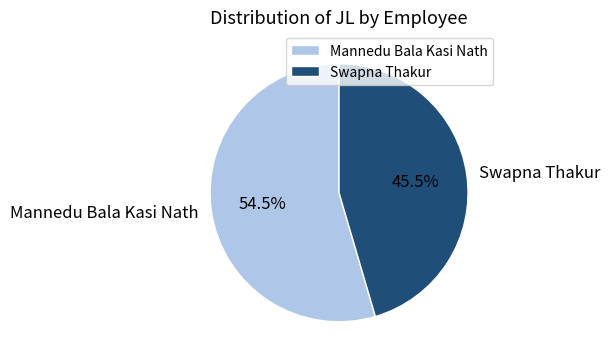

Which category has the biggest portion of the pie?

Mannedu Bala Kasi Nath